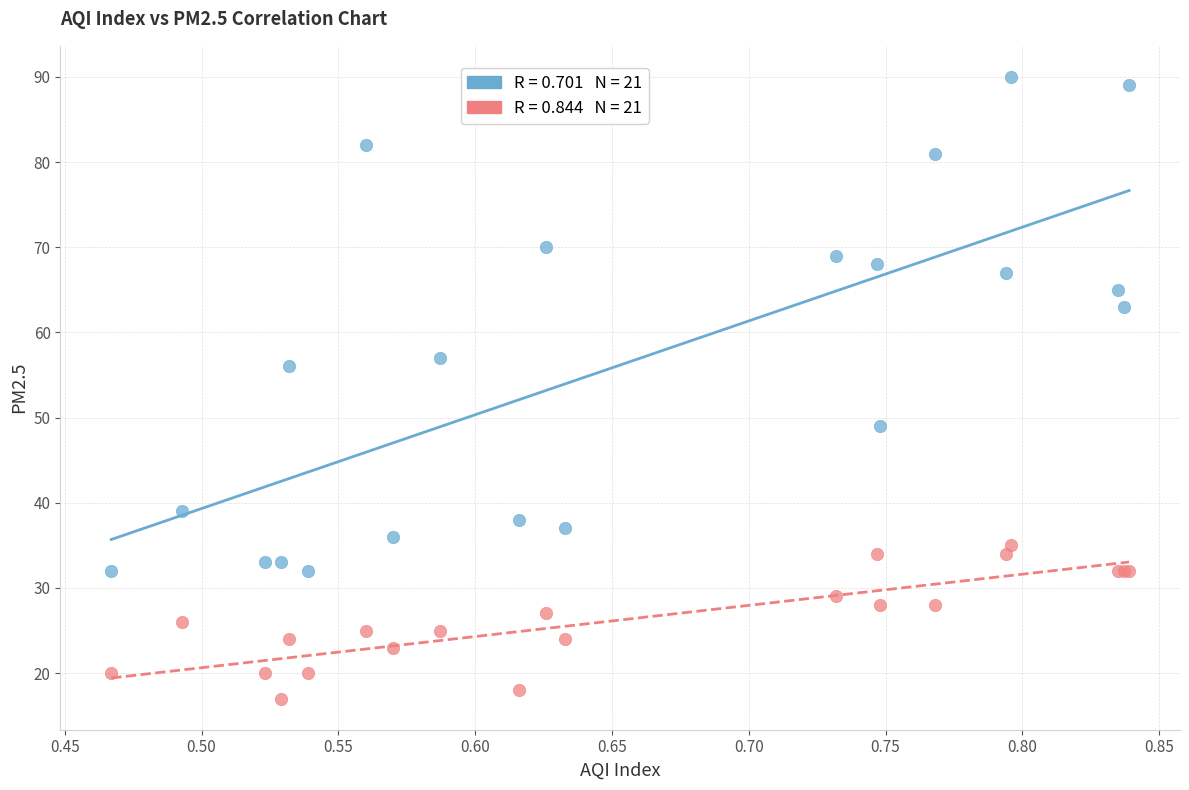

Across all series, what Y value is closest to 53?

56